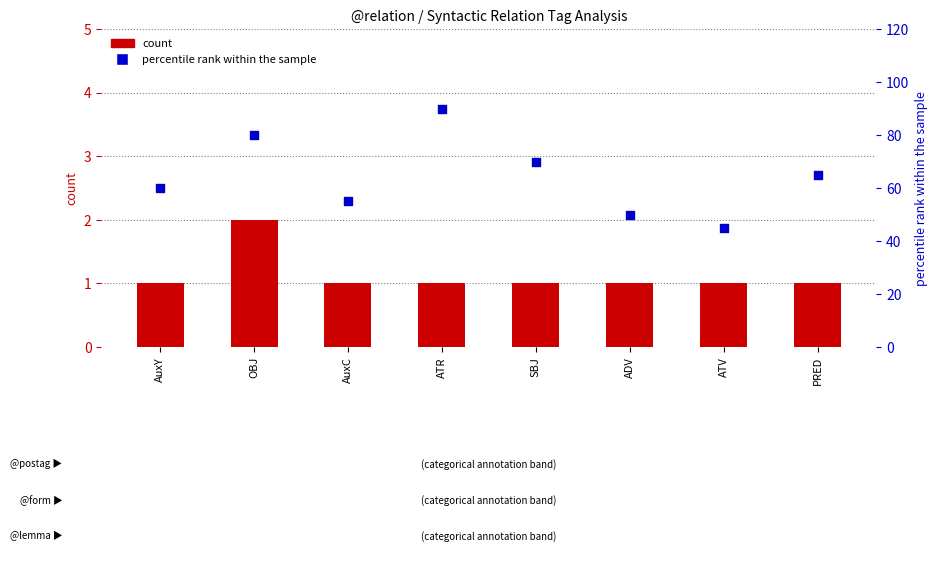

Which series contains the highest Y value?

percentile rank within the sample